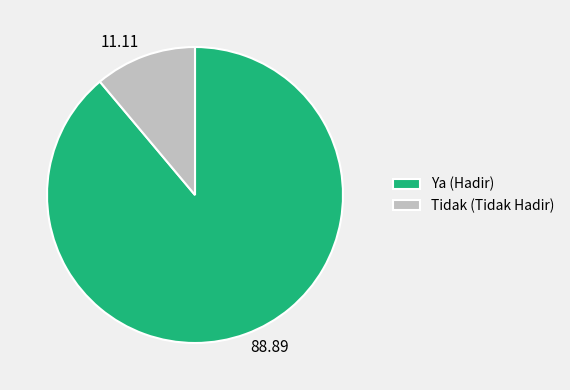

Which has a higher value, Tidak (Tidak Hadir) or Ya (Hadir)?

Ya (Hadir)